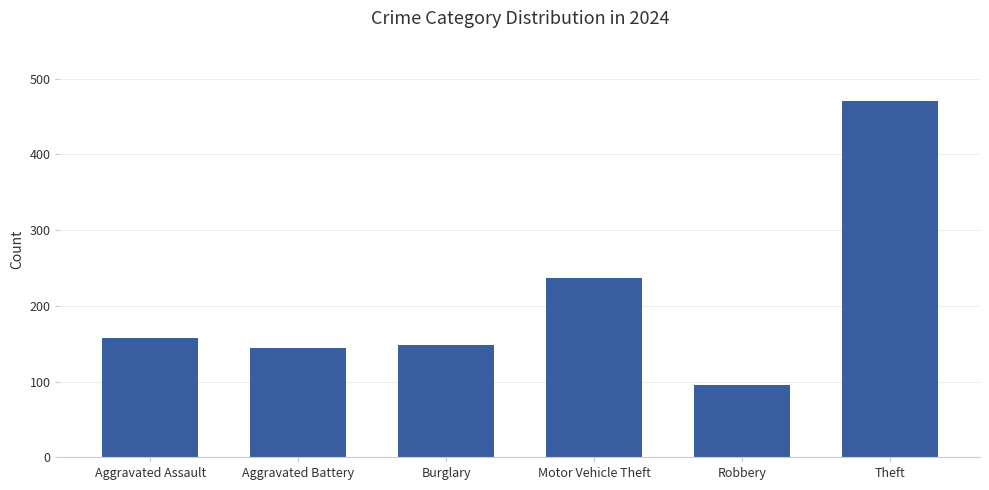

Count the number of categories in the chart.

6